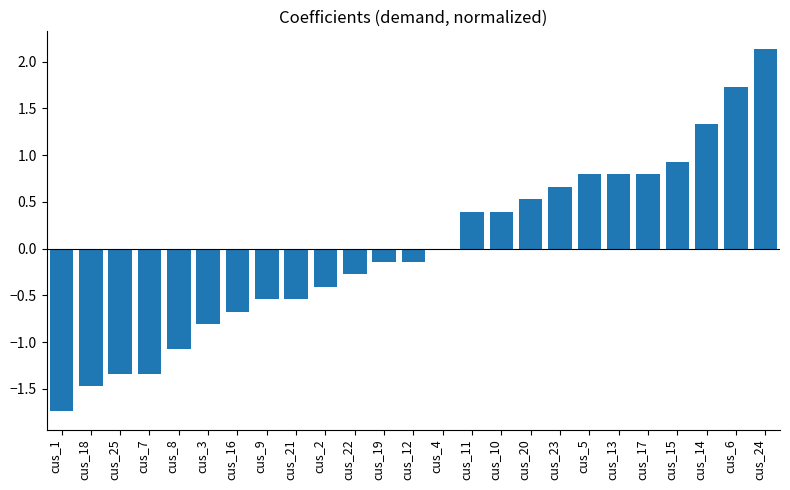

The chart shows a value of 3.6 at cus_24. True or false?

False